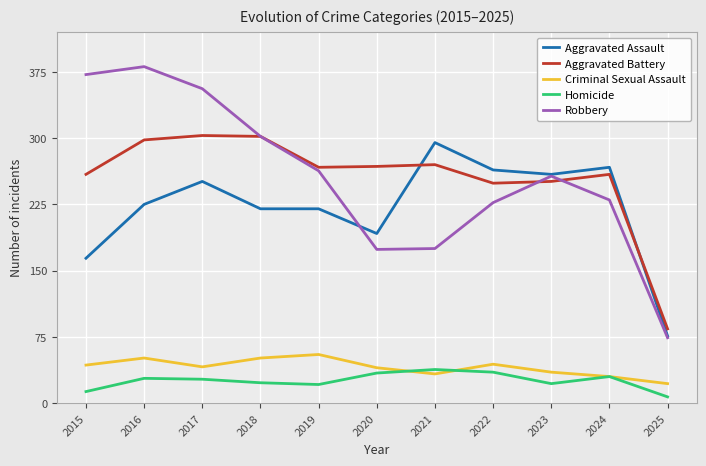

Does the chart display data point markers on the line(s)?

No